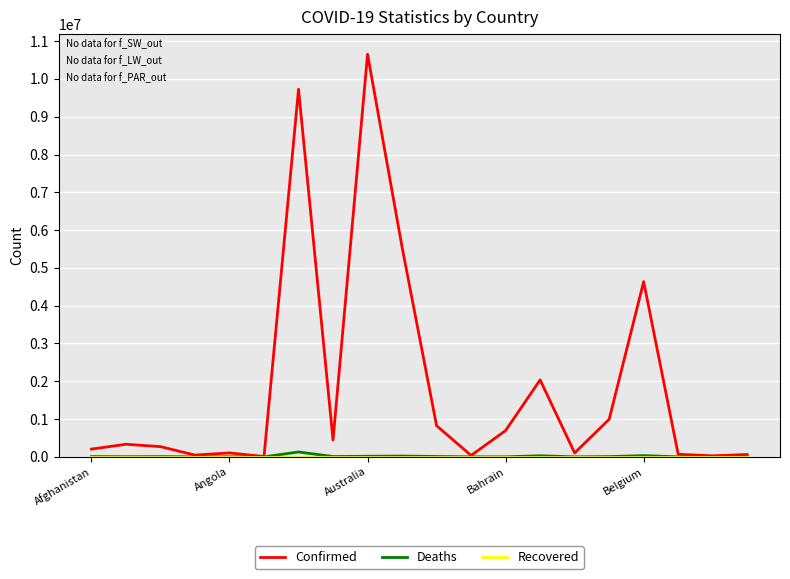

Which series has the widest spread of values?

Confirmed